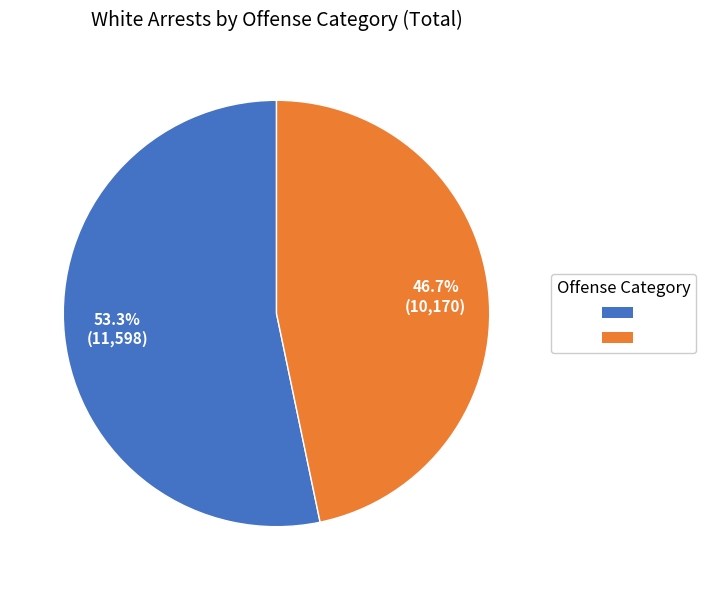

Is there any slice that represents more than half of the pie?

Yes